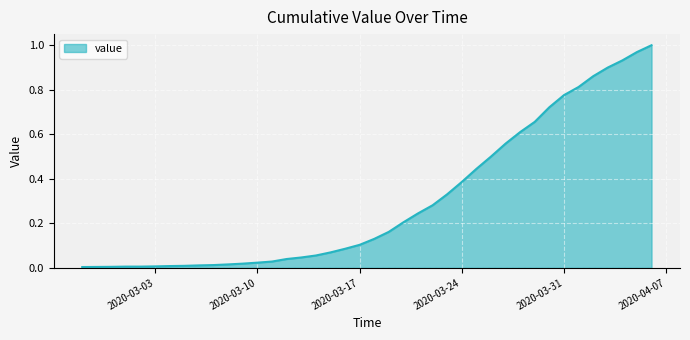

How many lines are shown in the chart?

1